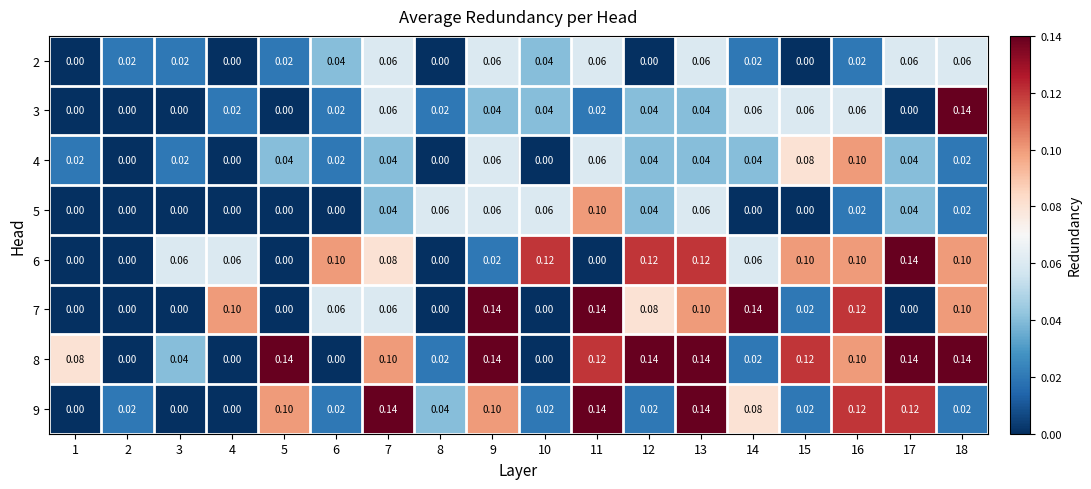

At how many categories does at least one series exceed 0?

18